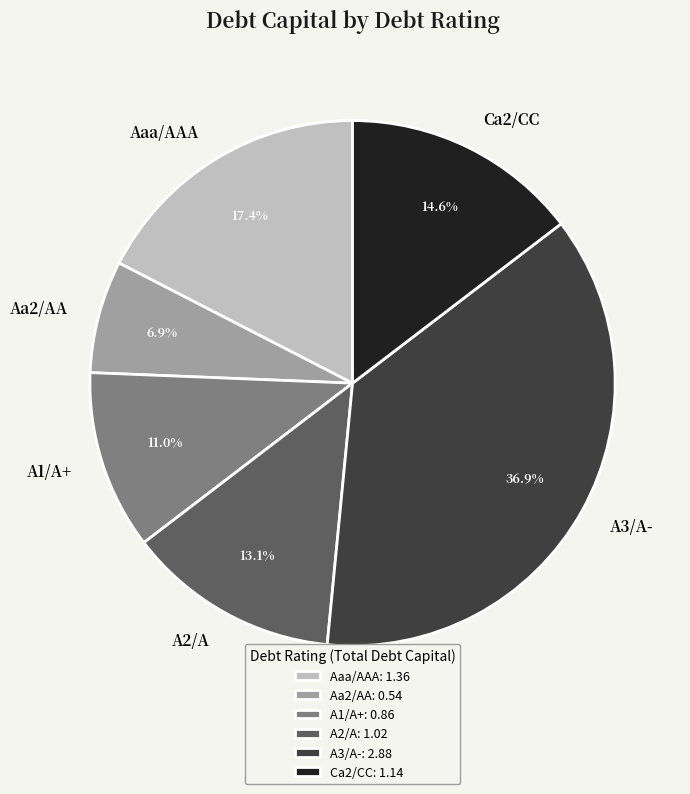

How many slices are in this pie chart?

6